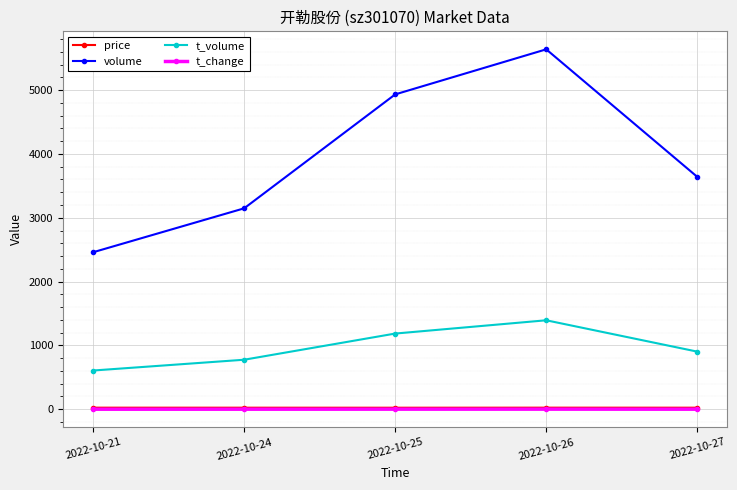

Between 2022-10-25 and 2022-10-27, which series saw the biggest shift?

volume